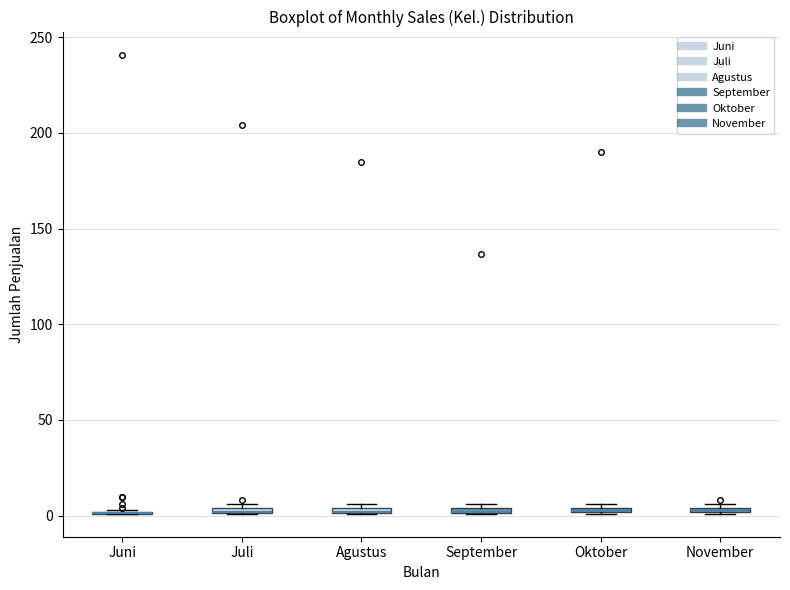

Where is the upper edge of the box for Juli on the y-axis? The values are not printed on the chart, so give them approximately, as read against the axis.

5